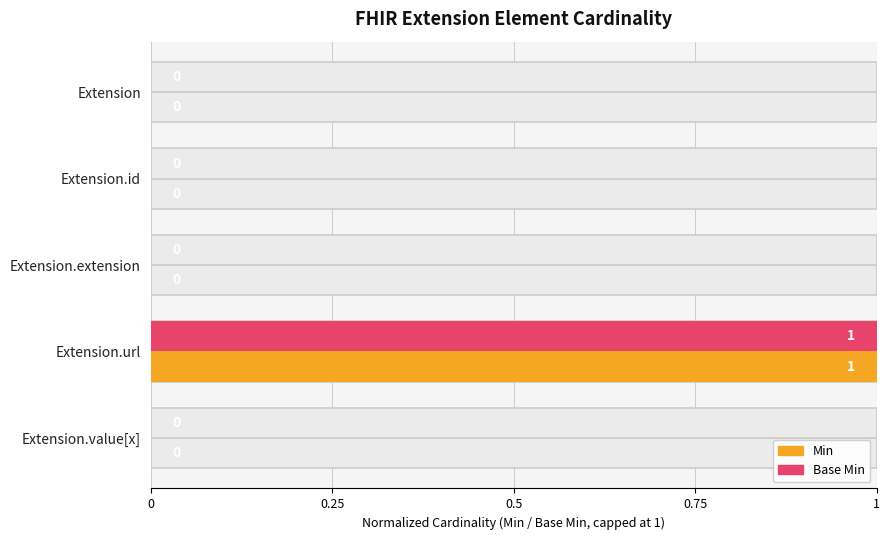

What is the total value across all series at Extension.url?

2